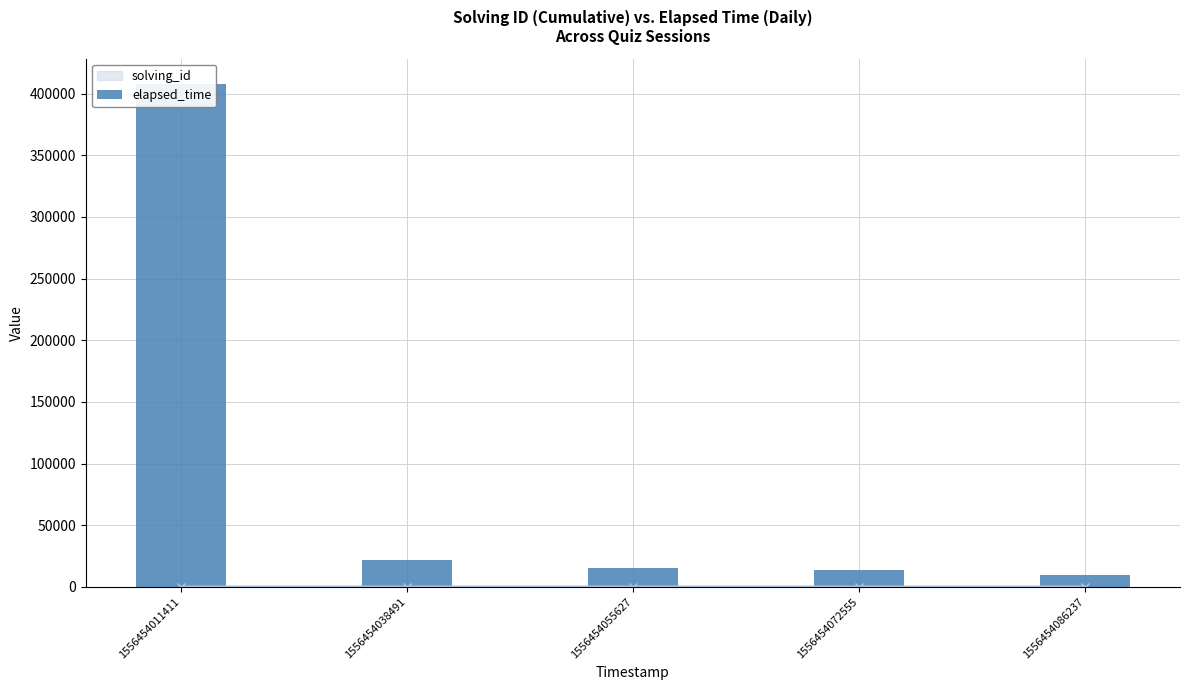

At which label is elapsed_time closest to 209000?

1556454038491